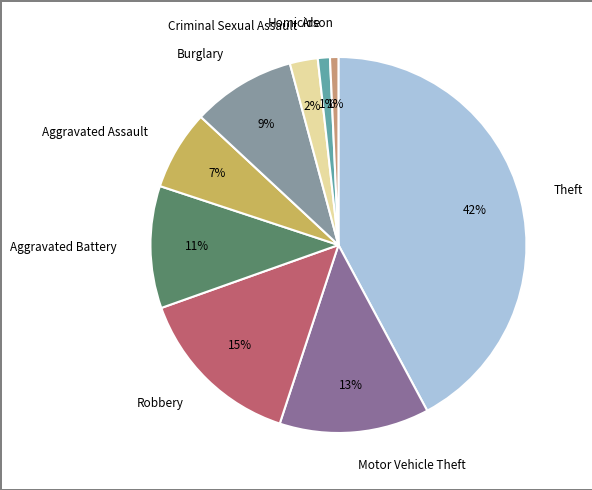

How many slices are in this pie chart?

9